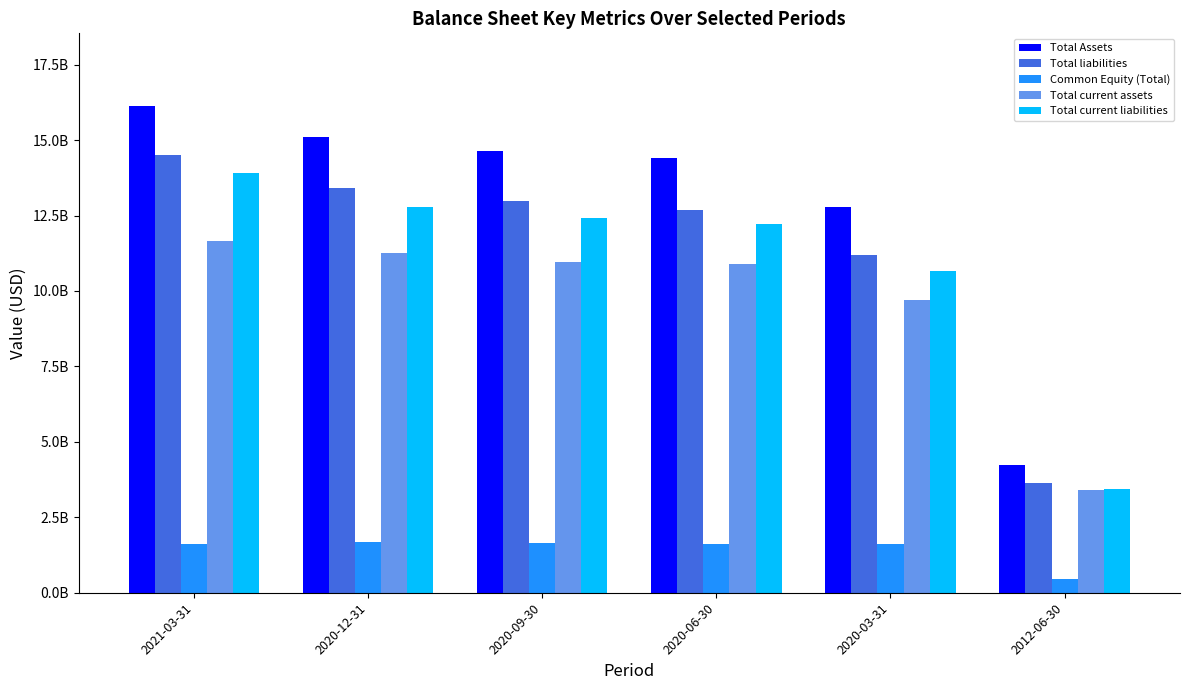

What is the sum of the Common Equity (Total) values at 2012-06-30 and 2021-03-31?

2084582000